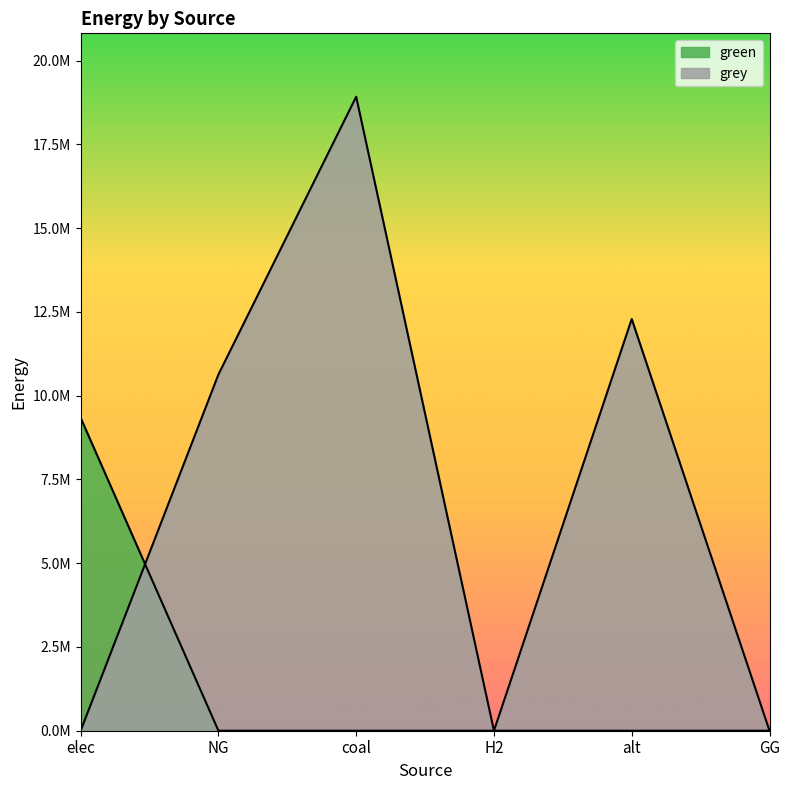

At which label is grey closest to 9461328?

NG